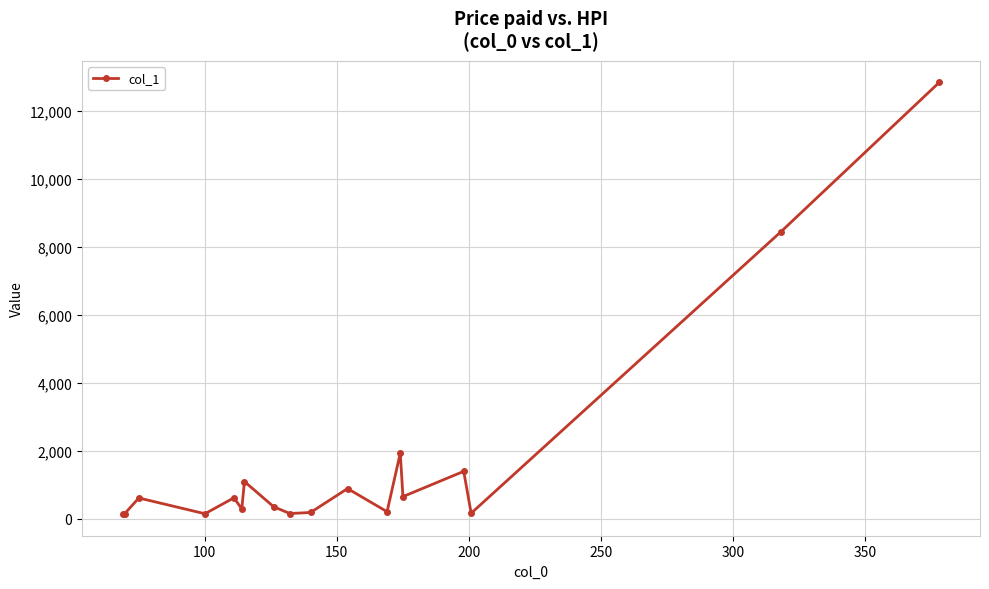

What is the maximum value shown in the chart?

12826.7